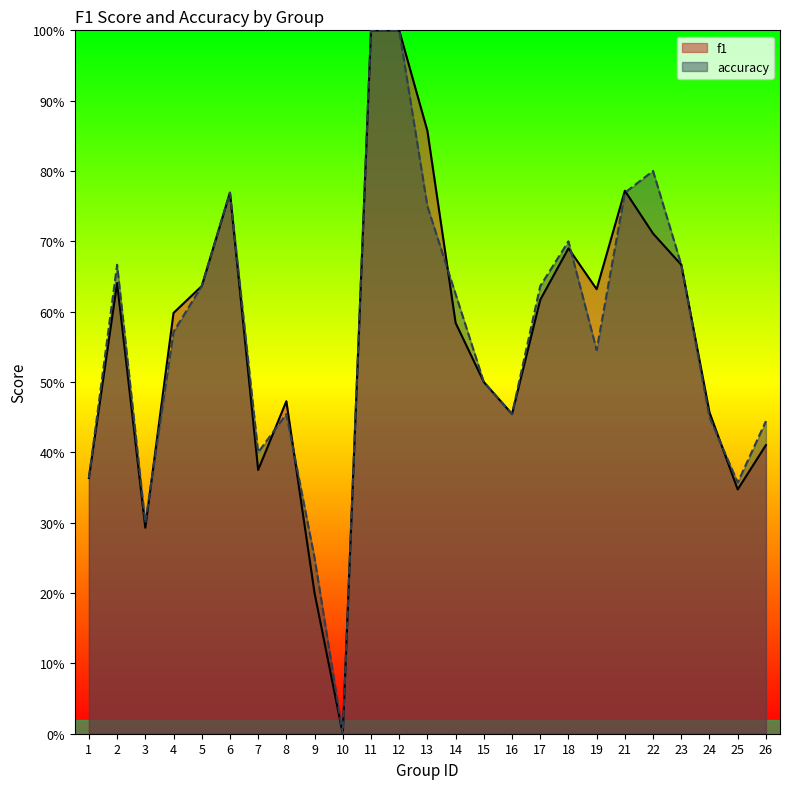

Reading left to right, list all the values displayed in this chart.

f1: 1=0.4	2=0.6	3=0.3	4=0.6	5=0.6	6=0.8	7=0.4	8=0.5	9=0.2	10=0.0	11=1.0	12=1.0	13=0.9	14=0.6	15=0.5	16=0.5	17=0.6	18=0.7	19=0.6	21=0.8	22=0.7	23=0.7	24=0.5	25=0.3	26=0.4
accuracy: 1=0.4	2=0.7	3=0.3	4=0.6	5=0.6	6=0.8	7=0.4	8=0.5	9=0.2	10=0.0	11=1.0	12=1.0	13=0.8	14=0.6	15=0.5	16=0.5	17=0.6	18=0.7	19=0.5	21=0.8	22=0.8	23=0.7	24=0.5	25=0.4	26=0.4